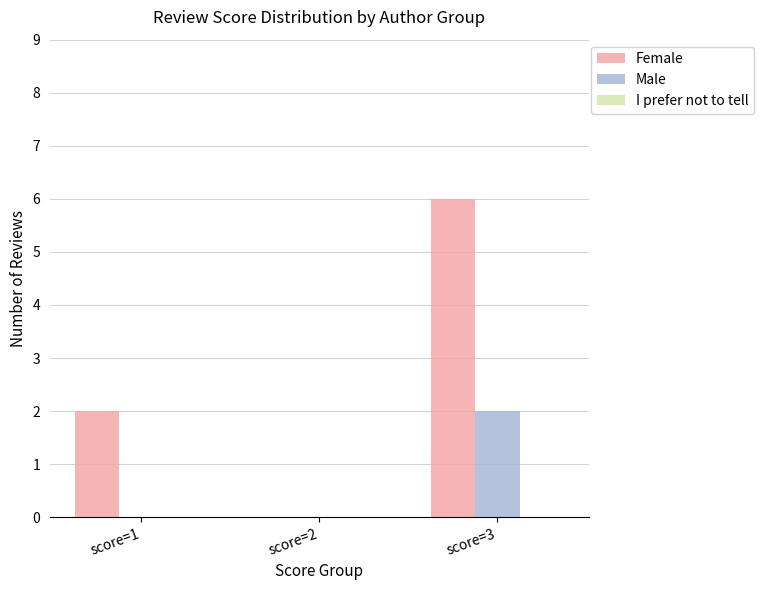

Which series has the largest total across all categories?

Female